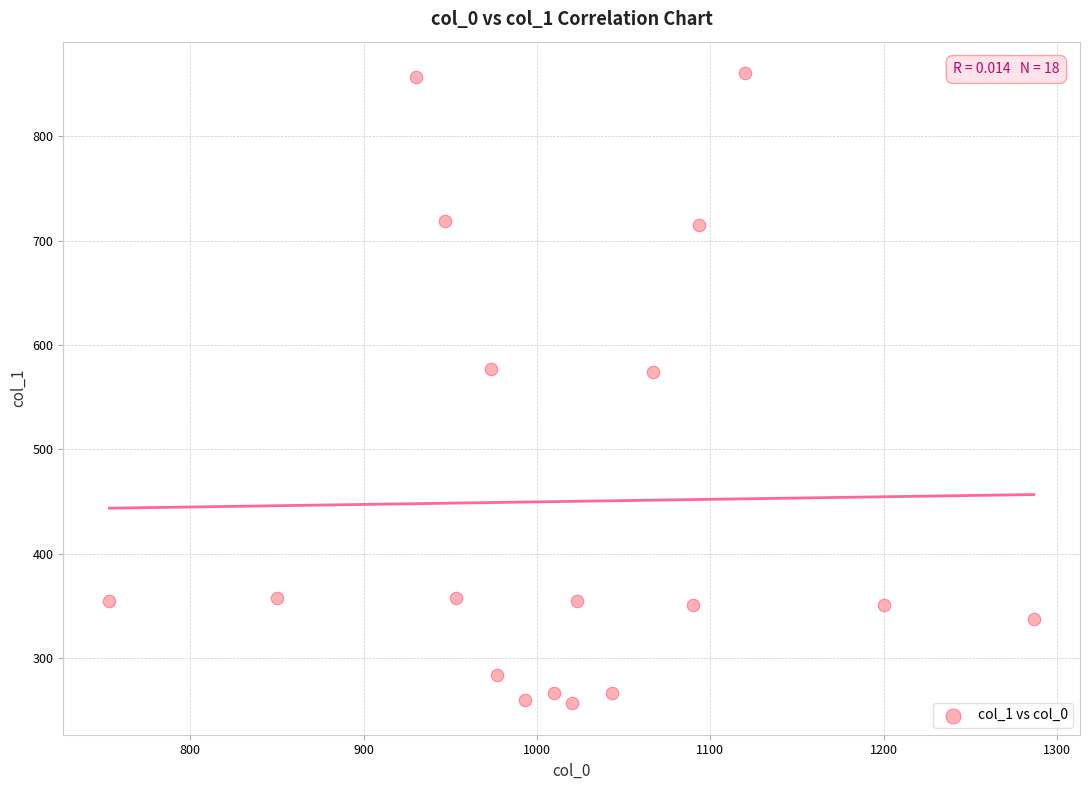

What is the range of X values (max minus min)?

533.3